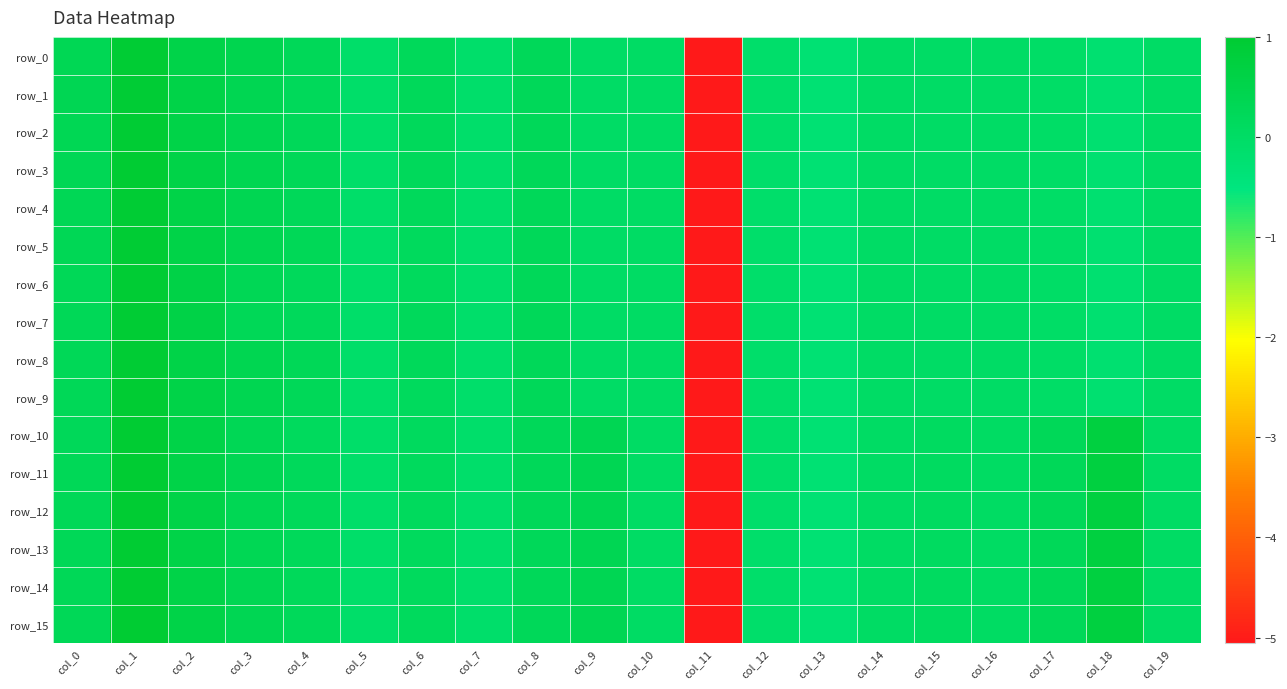

Where does the row_3 series first go above 0?

col_0